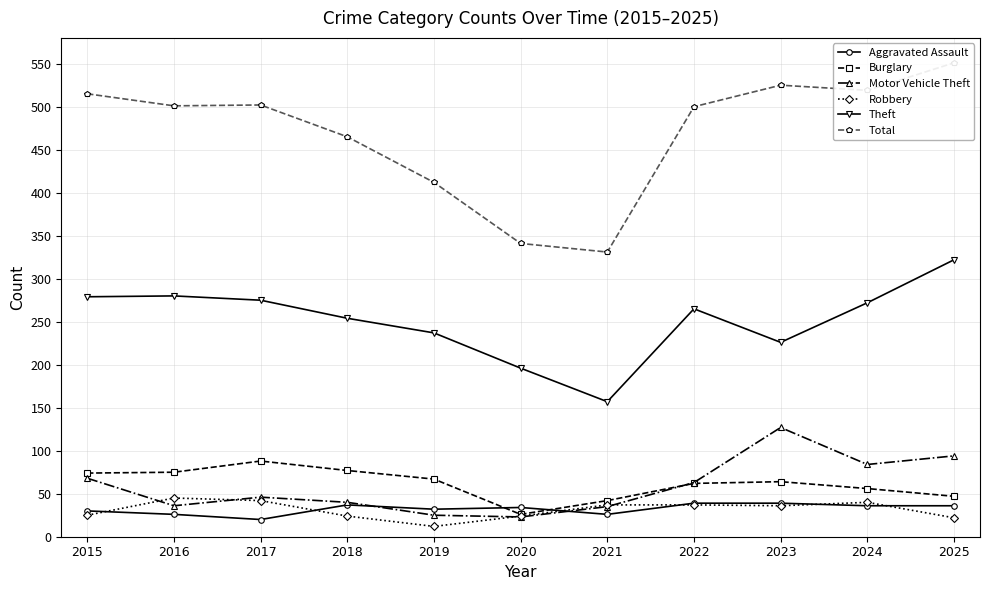

How many intersections are there between Aggravated Assault and Burglary?

2